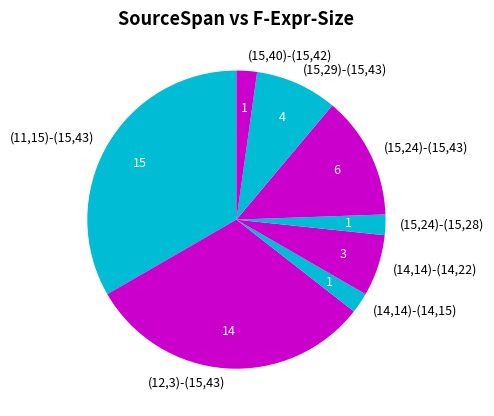

What is the largest slice in the pie chart?

(11,15)-(15,43)